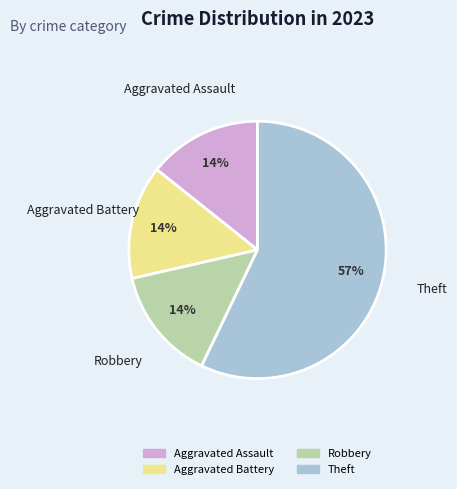

Is the sum of Aggravated Battery and Aggravated Assault greater than half?

No